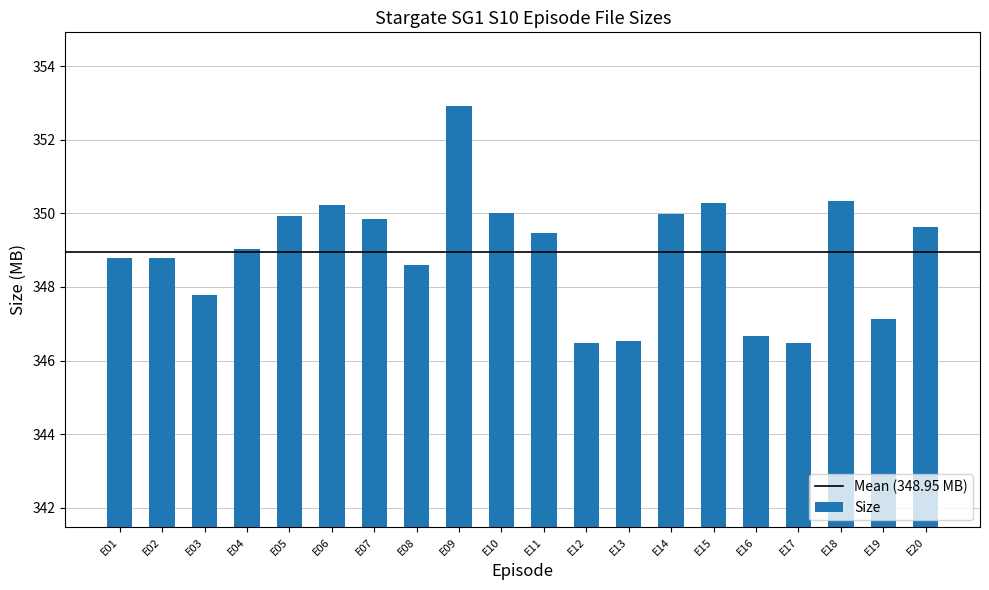

What is the greatest value displayed?

352.9